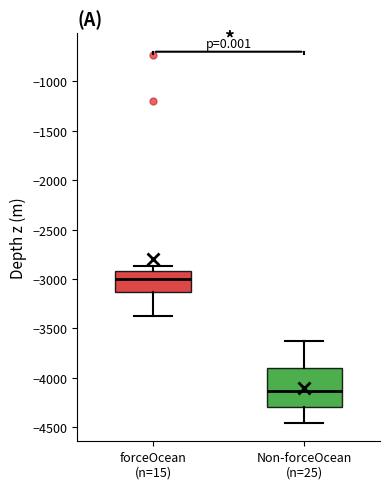

Comparing the boxes themselves (not the whiskers), which one is the tallest?

Non-forceOcean (n=25)